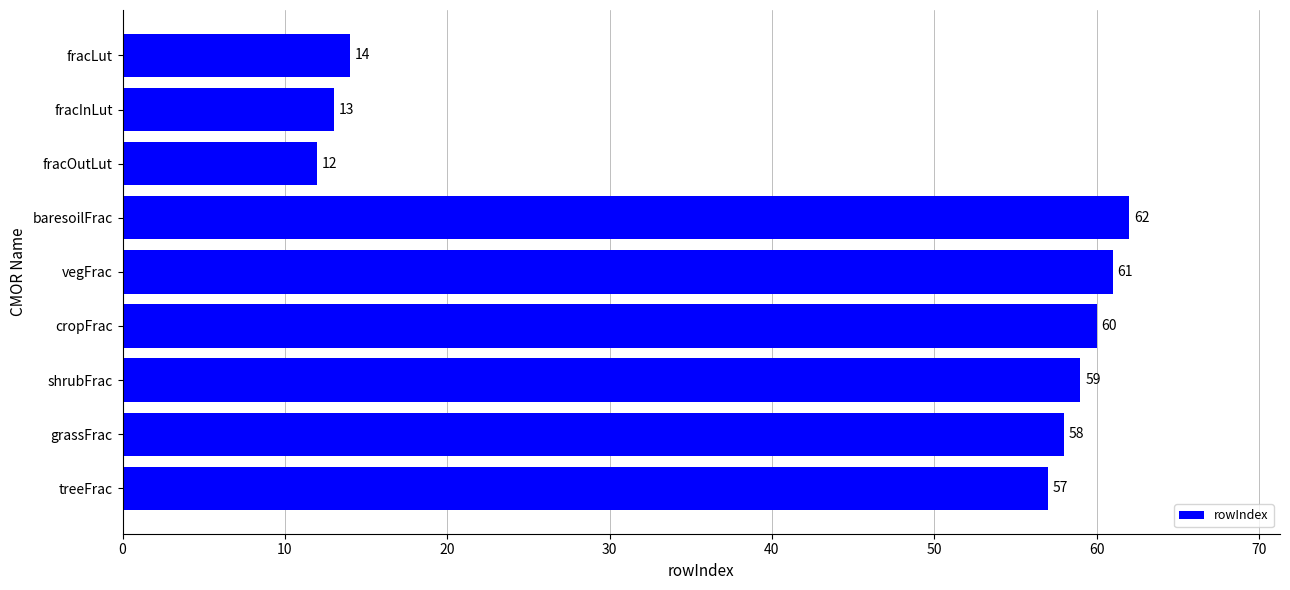

The value at fracOutLut is 12. True or false?

True